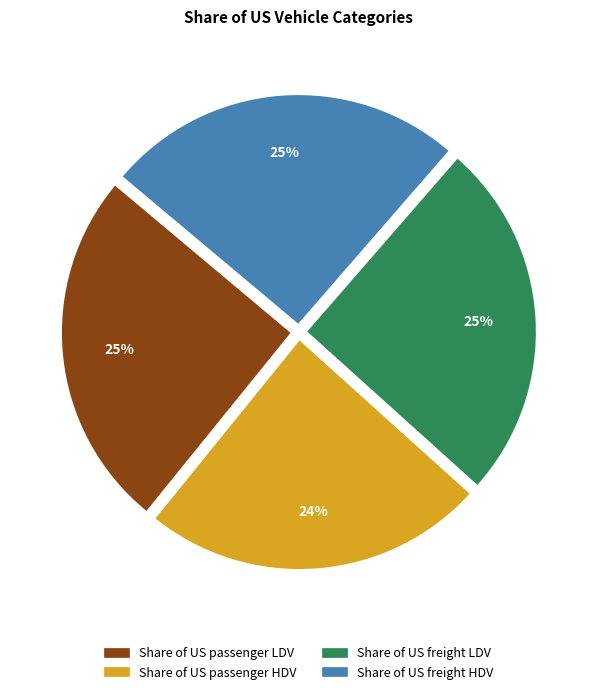

To the nearest percent, what portion does Share of US freight LDV represent?

25%